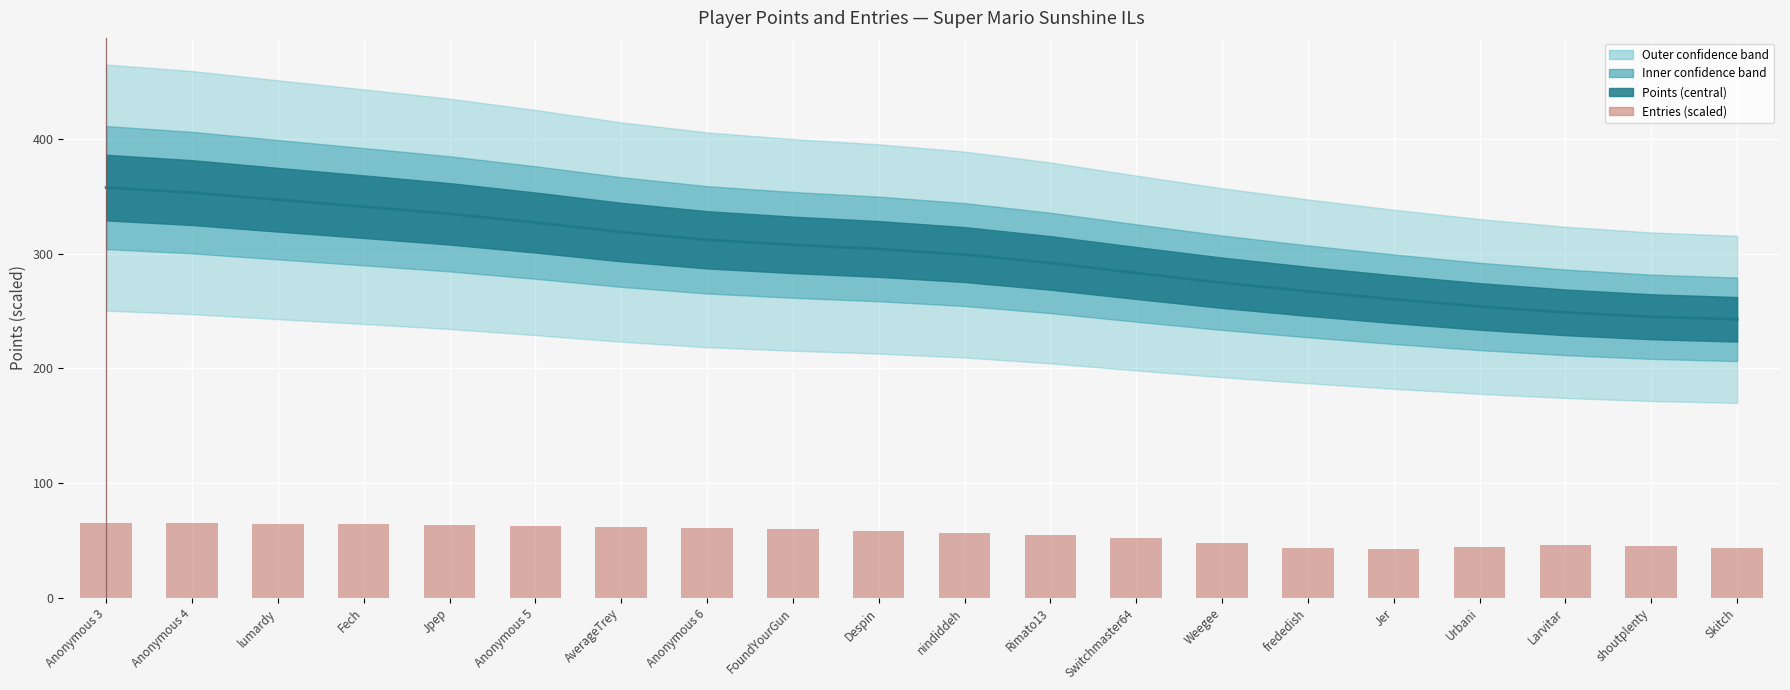

How many bars are there in total?

20